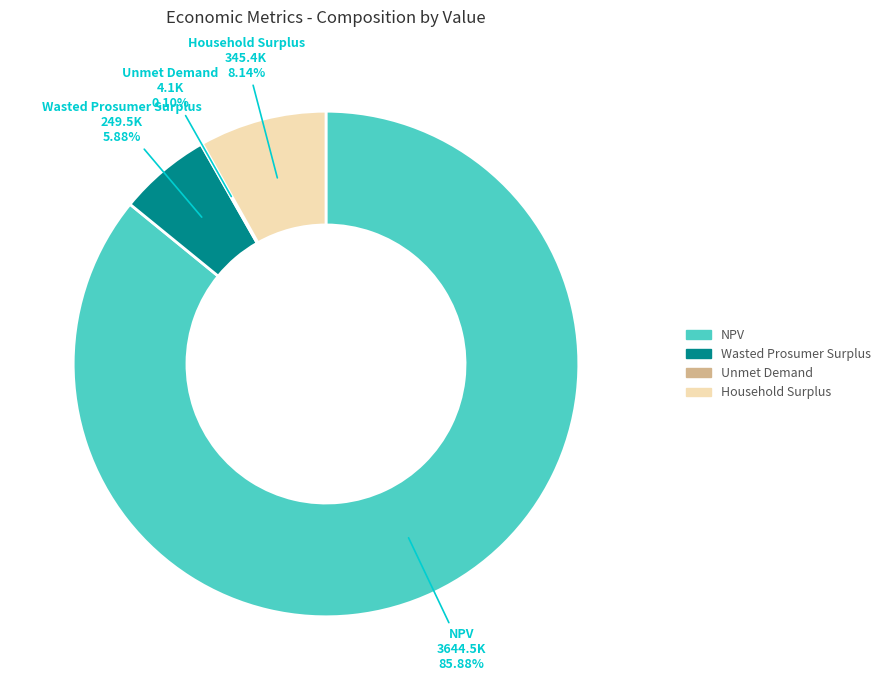

Do Household Surplus and Wasted Prosumer Surplus together represent more than half of the pie?

No